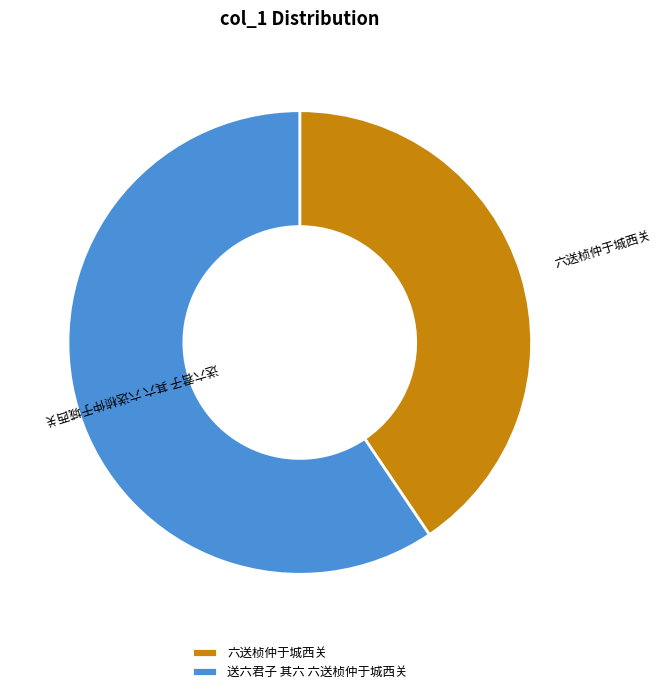

Approximately how many times larger is the value at 六送桢仲于城西关 compared to 送六君子 其六 六送桢仲于城西关?

0.7